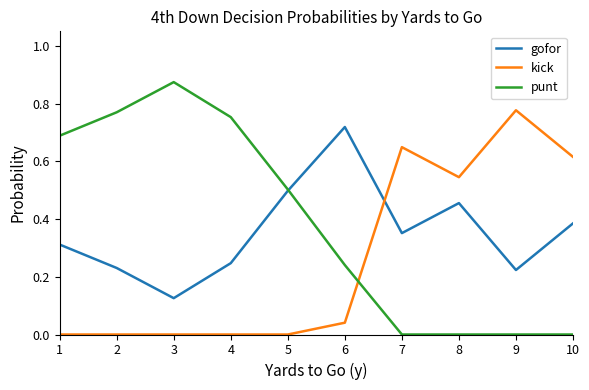

Between 4 and 7, which series saw the biggest shift?

punt